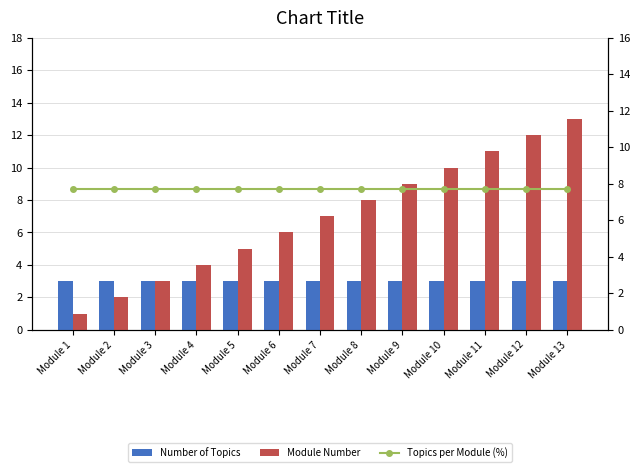

What is the sum of the Number of Topics values at Module 7 and Module 13?

6.0